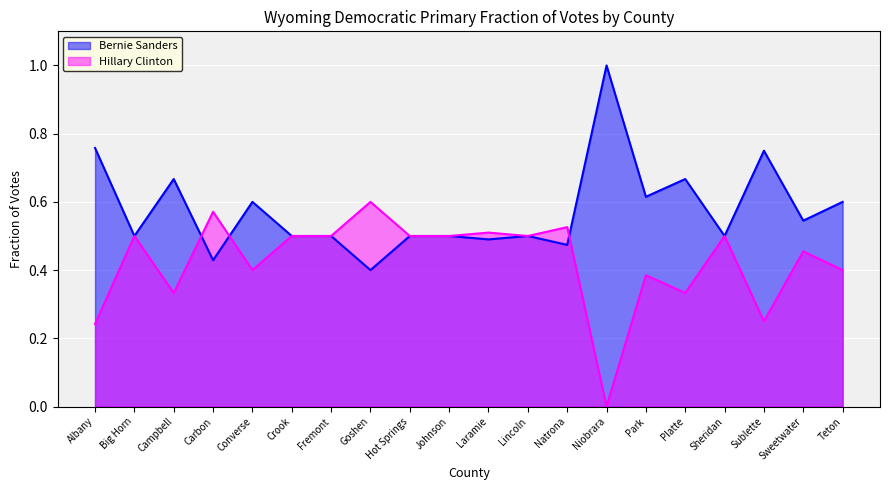

Reading left to right, what are all the values shown in this chart?

Bernie Sanders: 0.8	0.5	0.7	0.4	0.6	0.5	0.5	0.4	0.5	0.5	0.5	0.5	0.5	1.0	0.6	0.7	0.5	0.8	0.5	0.6
Hillary Clinton: 0.2	0.5	0.3	0.6	0.4	0.5	0.5	0.6	0.5	0.5	0.5	0.5	0.5	0.0	0.4	0.3	0.5	0.2	0.5	0.4